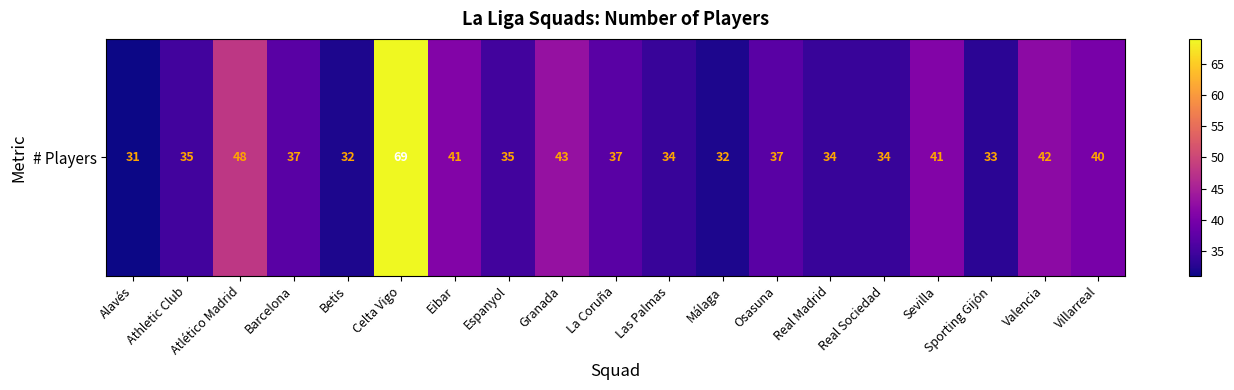

The chart shows a value of 41 at Sevilla. True or false?

True